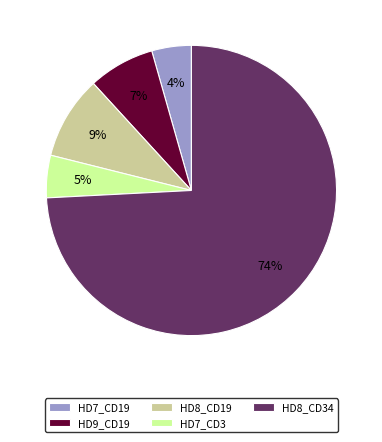

Count the number of slices in the pie.

5